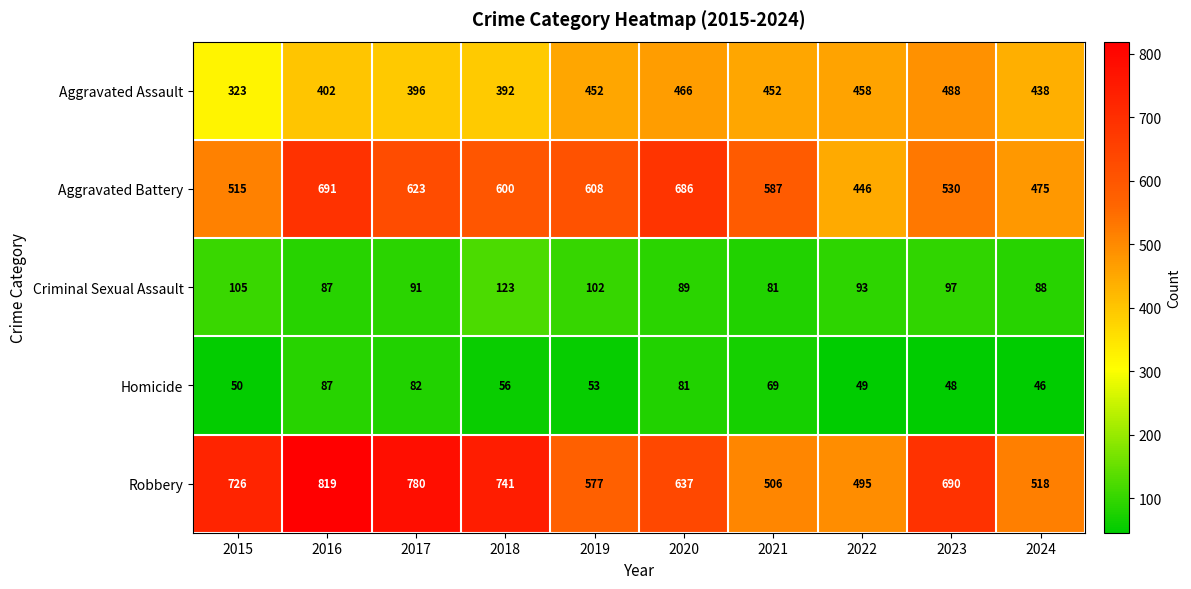

Which series has the largest total across all categories?

Robbery